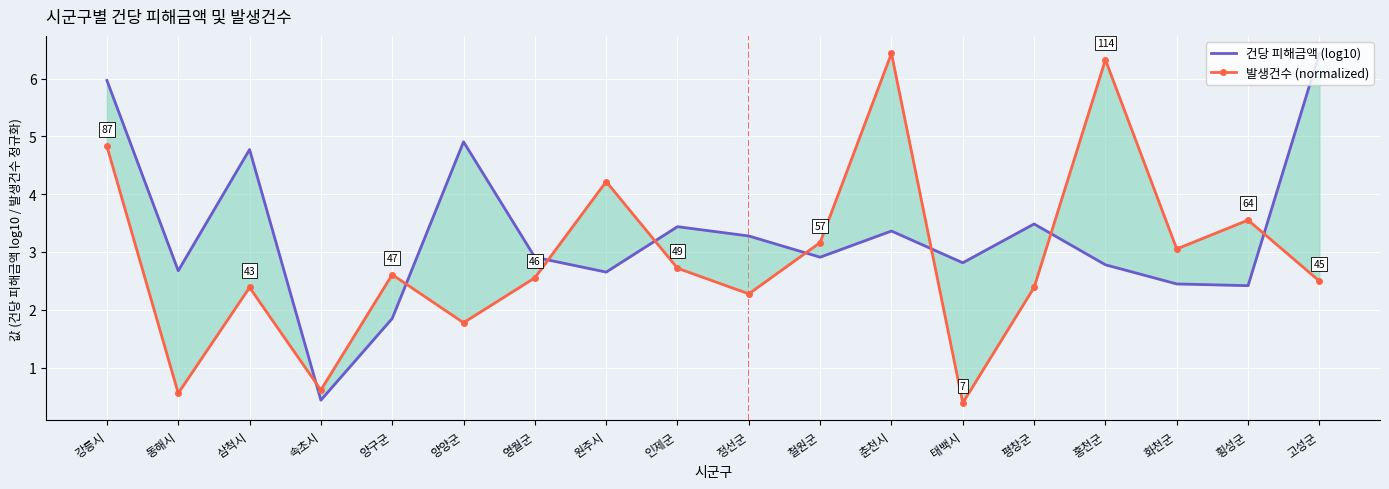

At how many categories does at least one series exceed 3?

13